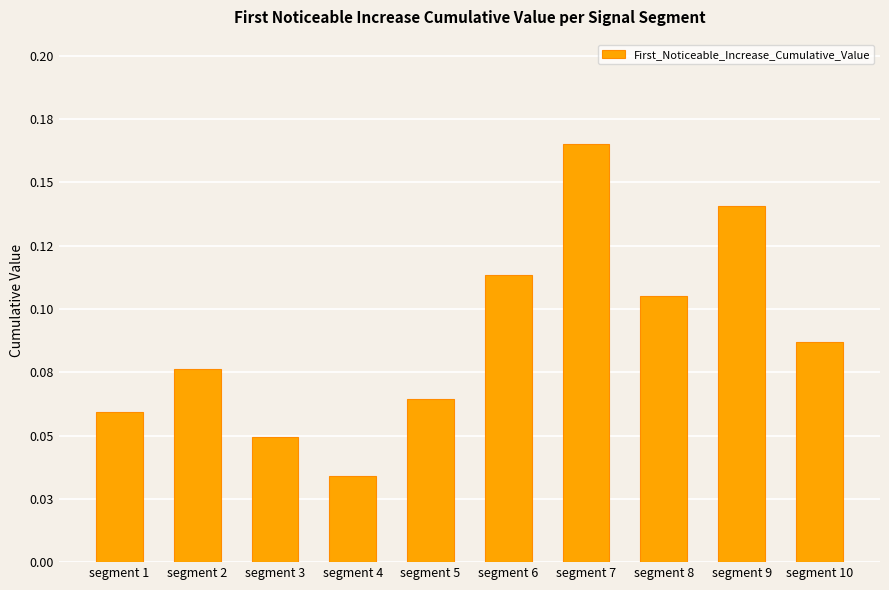

True or false: the data shows 0.1 at segment 5.

False